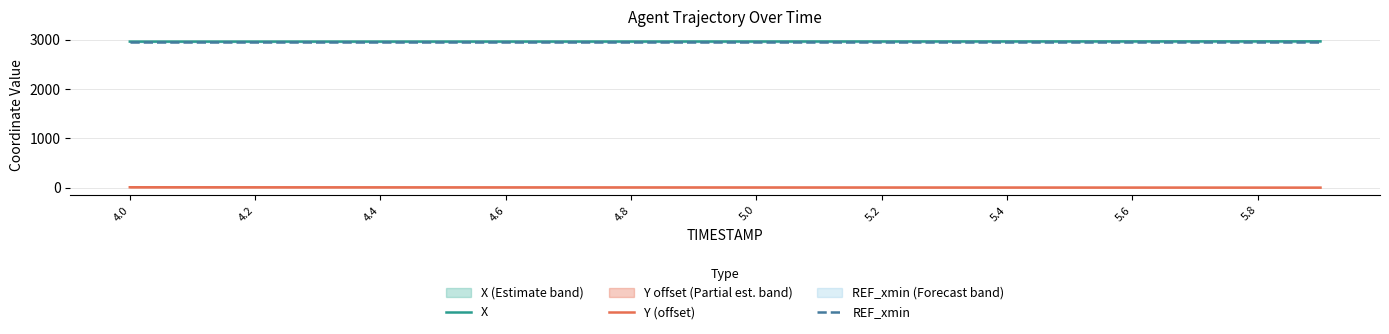

What is the sum of all REF_xmin values?

59140.8